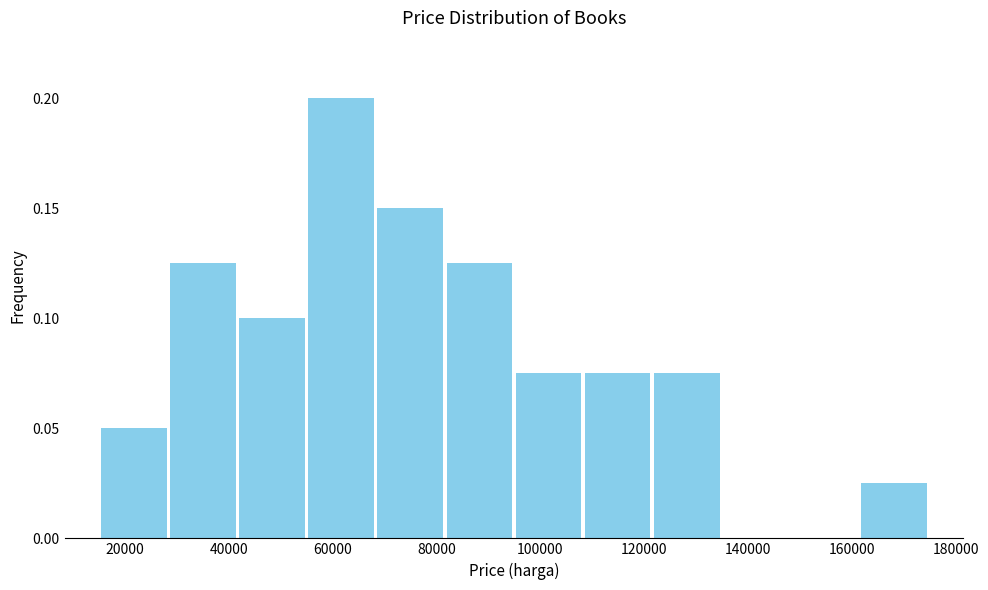

What is the height of the bar covering 82000 to 94000 on the x-axis? Neither the bar edges nor the heights are printed on the chart, so give them approximately, as read against the axes.

0.125